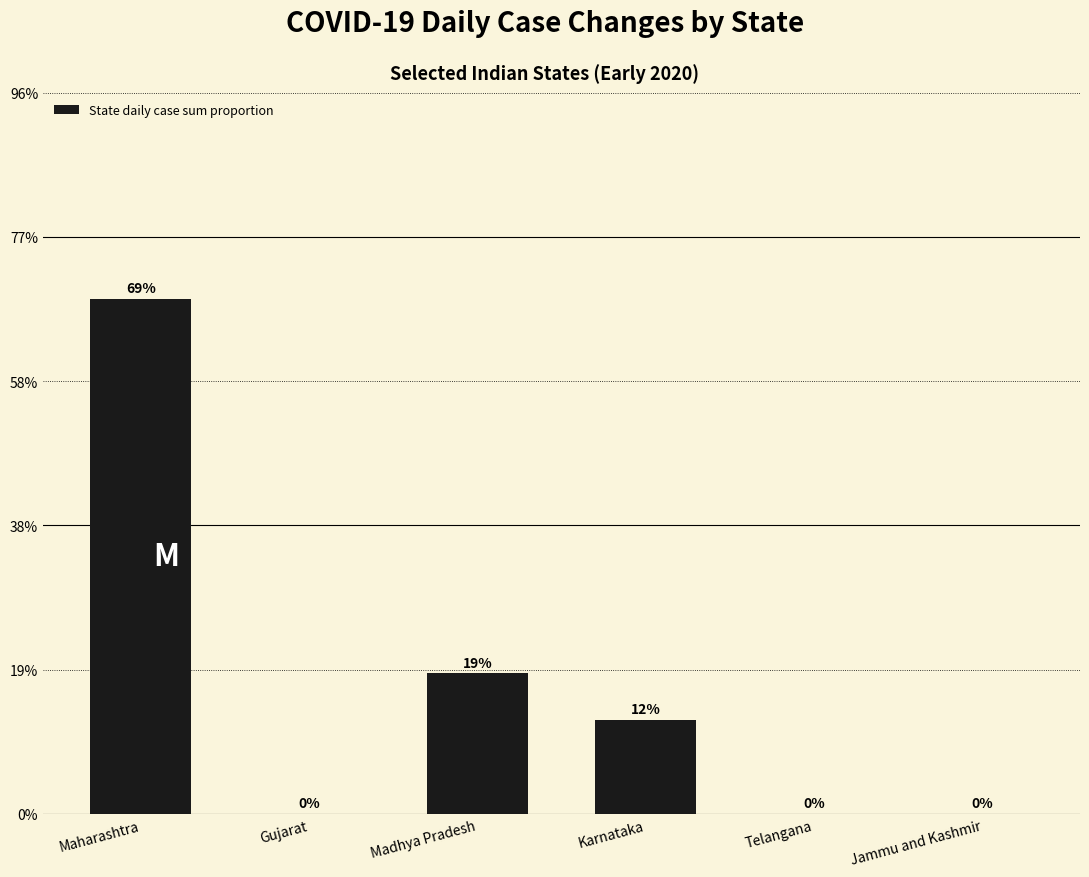

Are the bars horizontal?

No